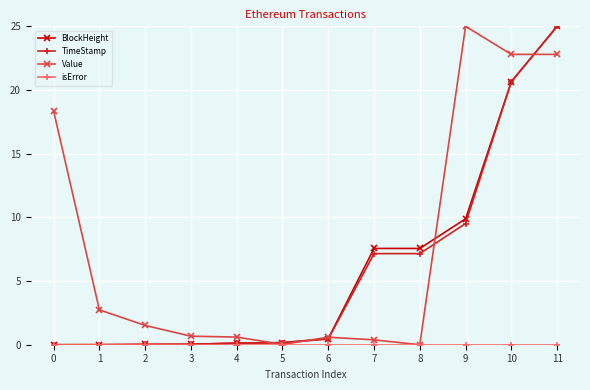

Which series has the largest total across all categories?

Value